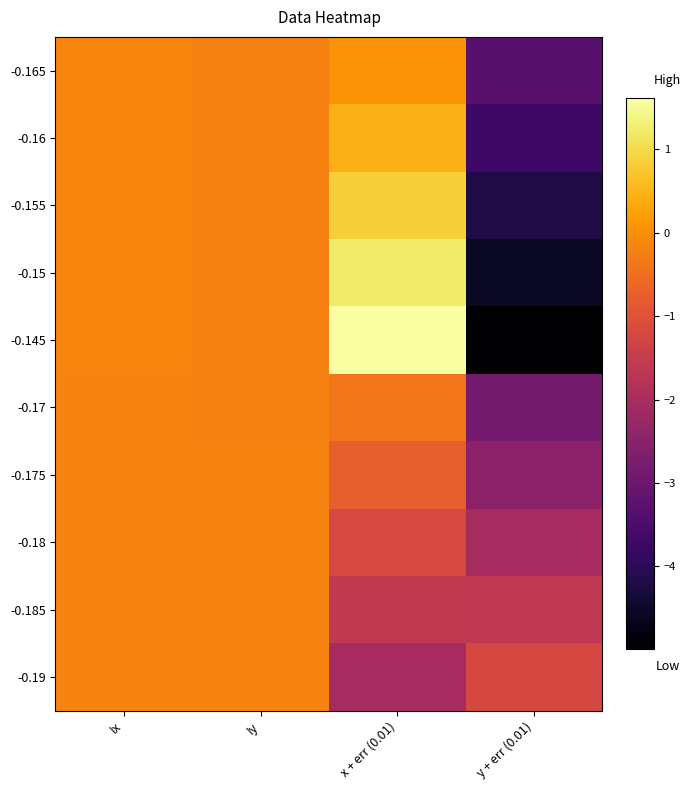

Which category has the lowest value in the -0.145 series?

y + err (0.01)